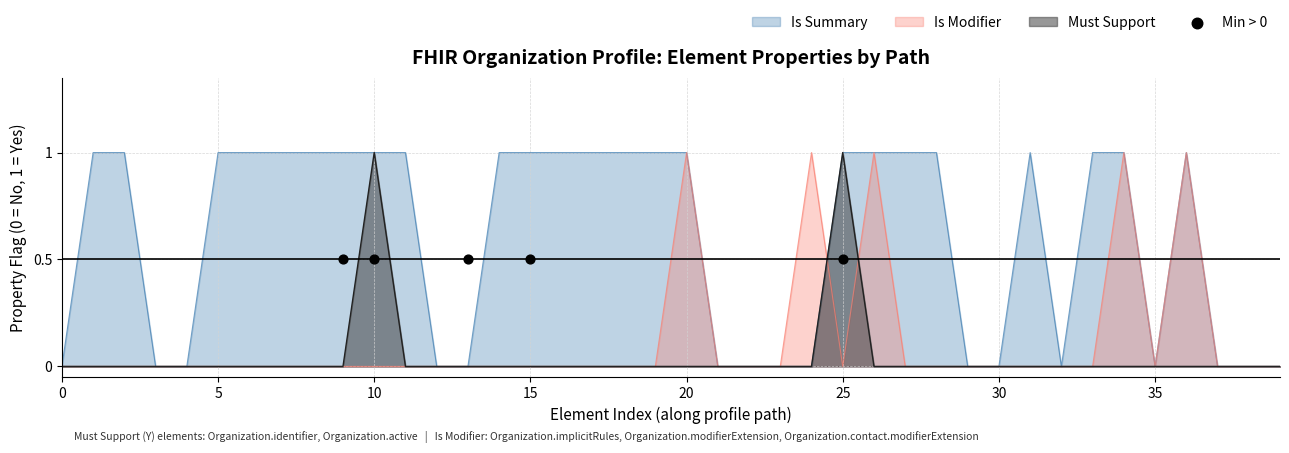

At how many categories does at least one series exceed 0?

25